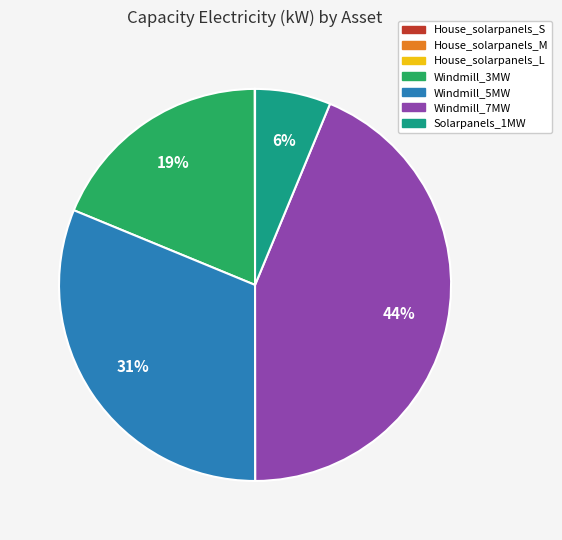

Between Windmill_5MW and Windmill_7MW, which is larger?

Windmill_7MW